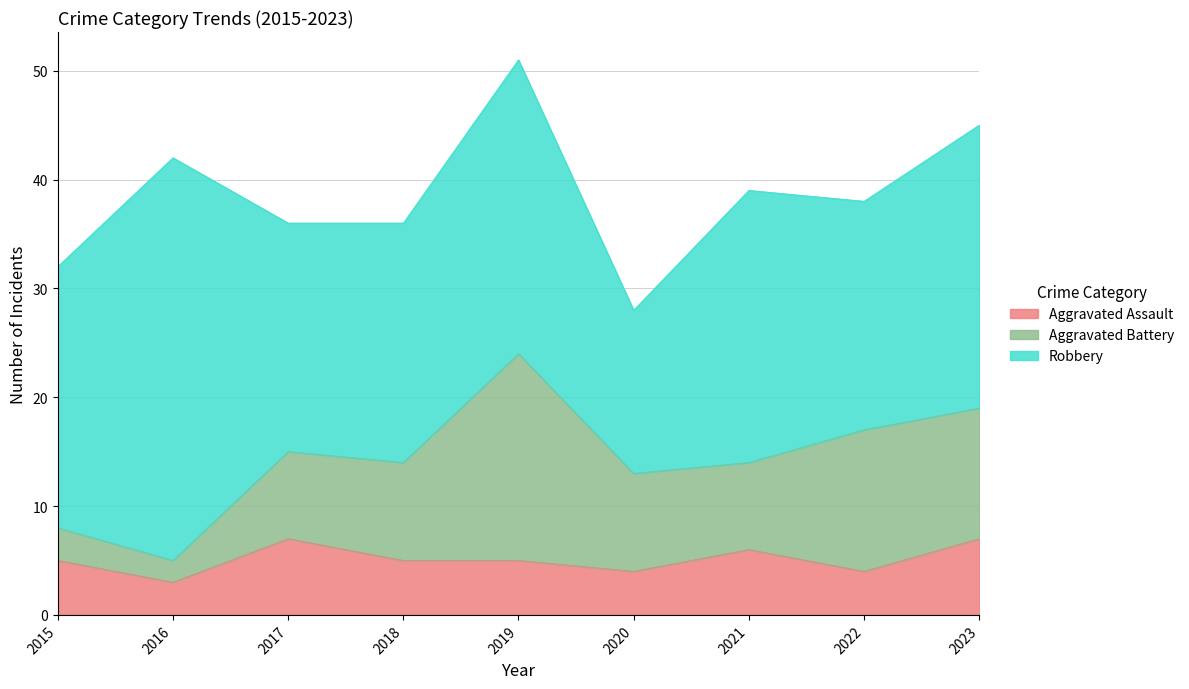

Rank the series by their maximum value, from highest to lowest.

Robbery, Aggravated Battery, Aggravated Assault